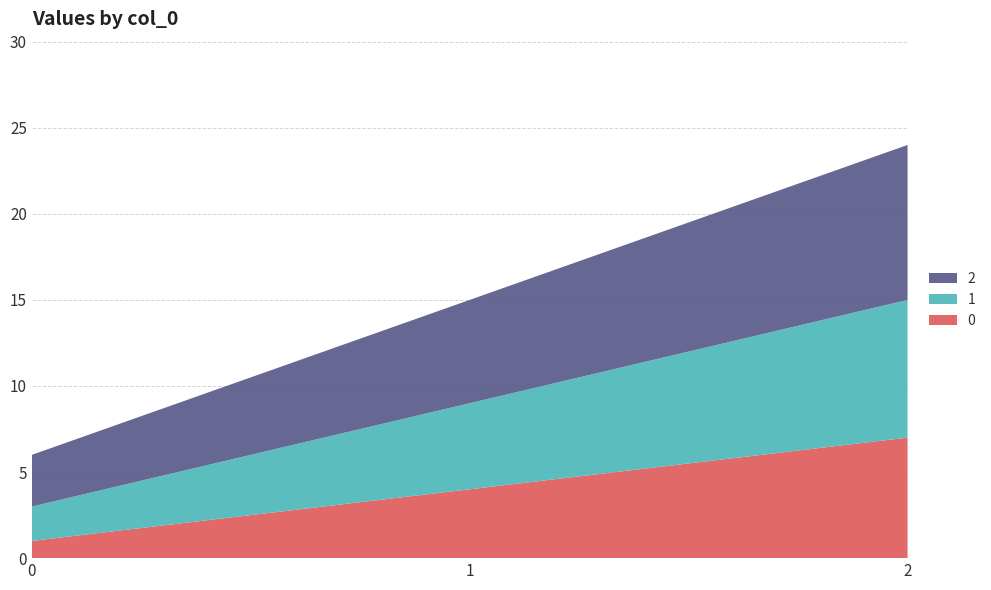

Reading left to right, list all the values displayed in this chart.

0: 1	4	7
1: 2	5	8
2: 3	6	9